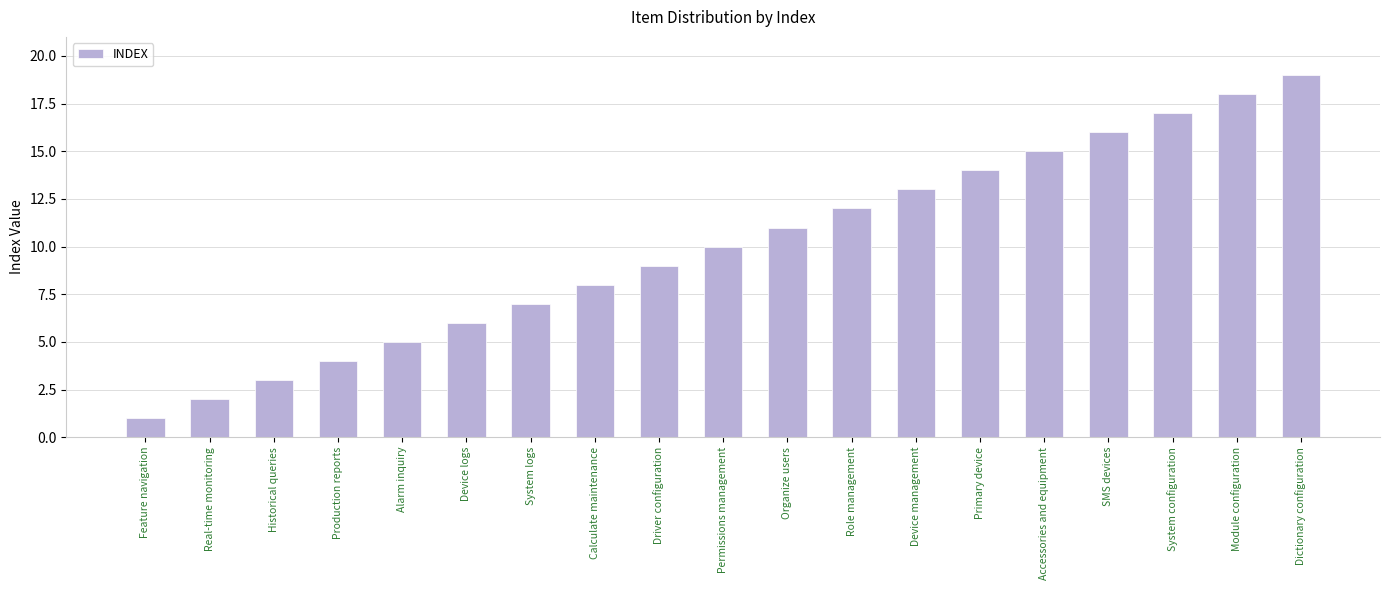

The chart shows a value of 5 at Calculate maintenance. True or false?

False